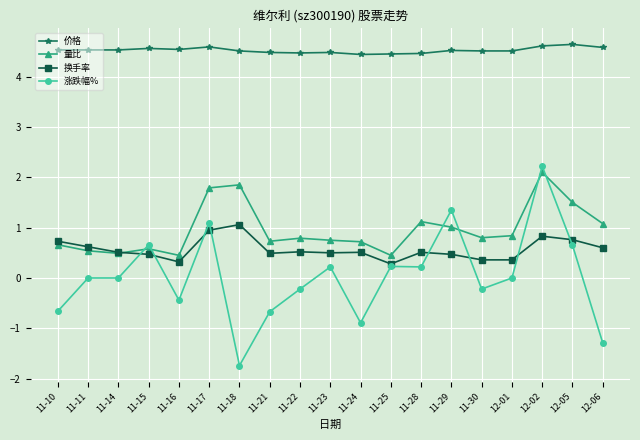

Count the number of data series in this chart.

4